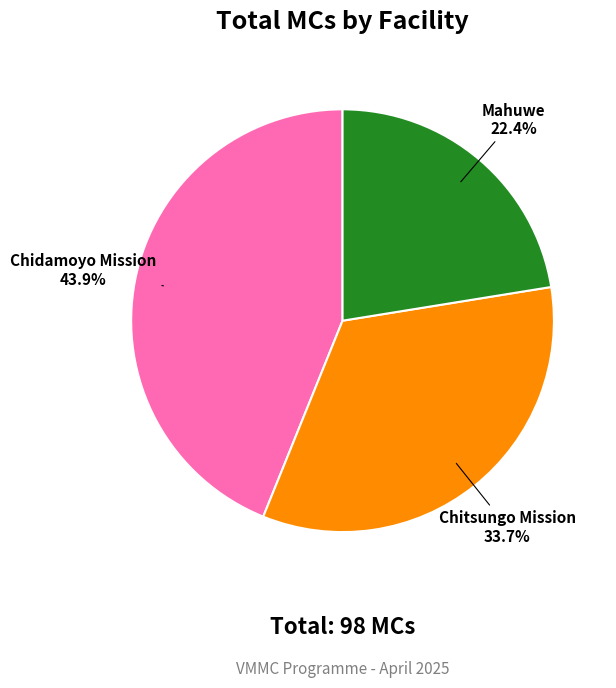

Is there a majority slice in this chart?

No